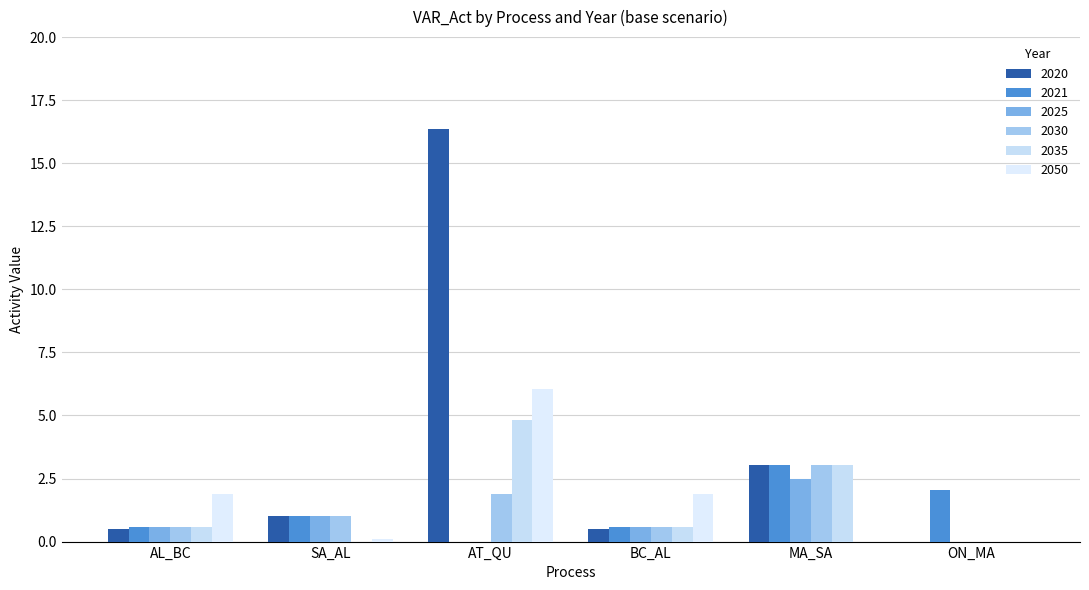

Does the chart contain stacked bars?

No